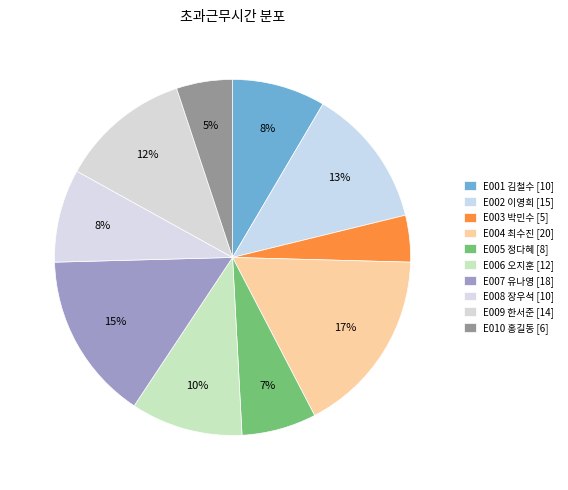

Rank the categories by value from lowest to highest.

E003 박민수, E010 홍길동, E005 정다혜, E001 김철수, E008 장우석, E006 오지훈, E009 한서준, E002 이영희, E007 유나영, E004 최수진